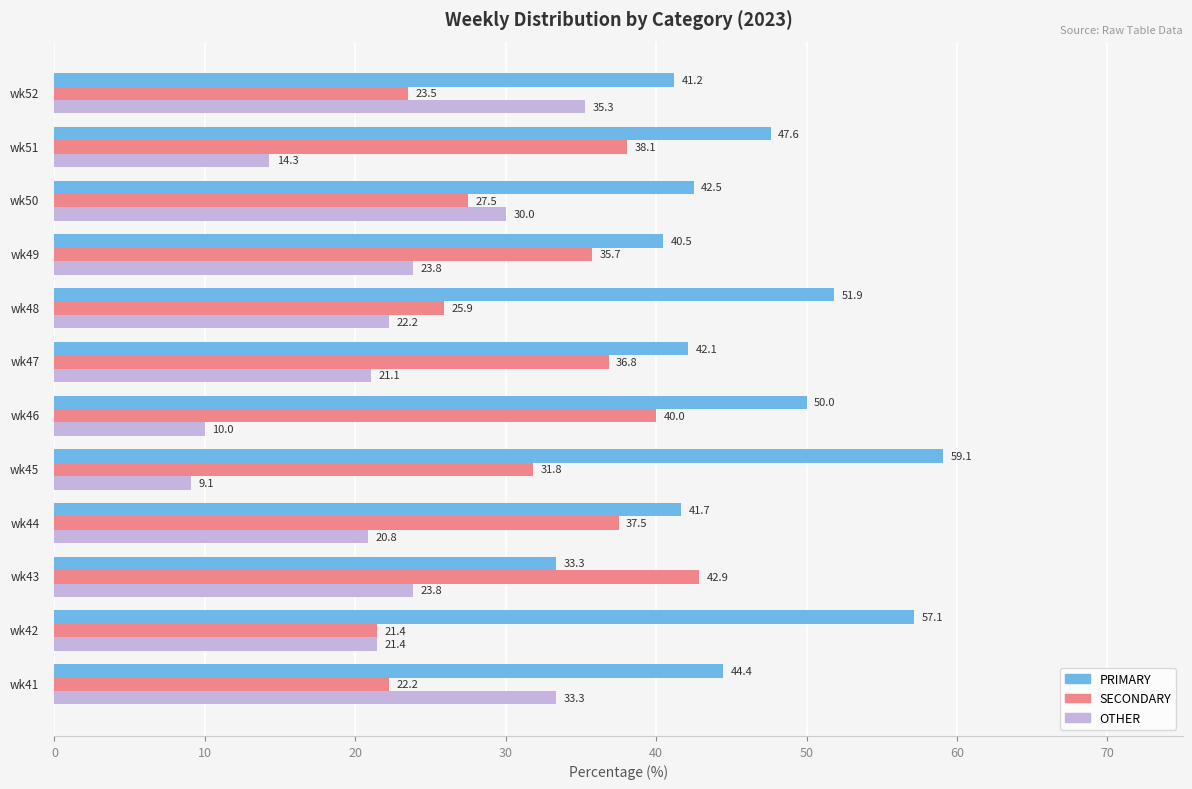

What is the lowest value of the PRIMARY series?

33.3